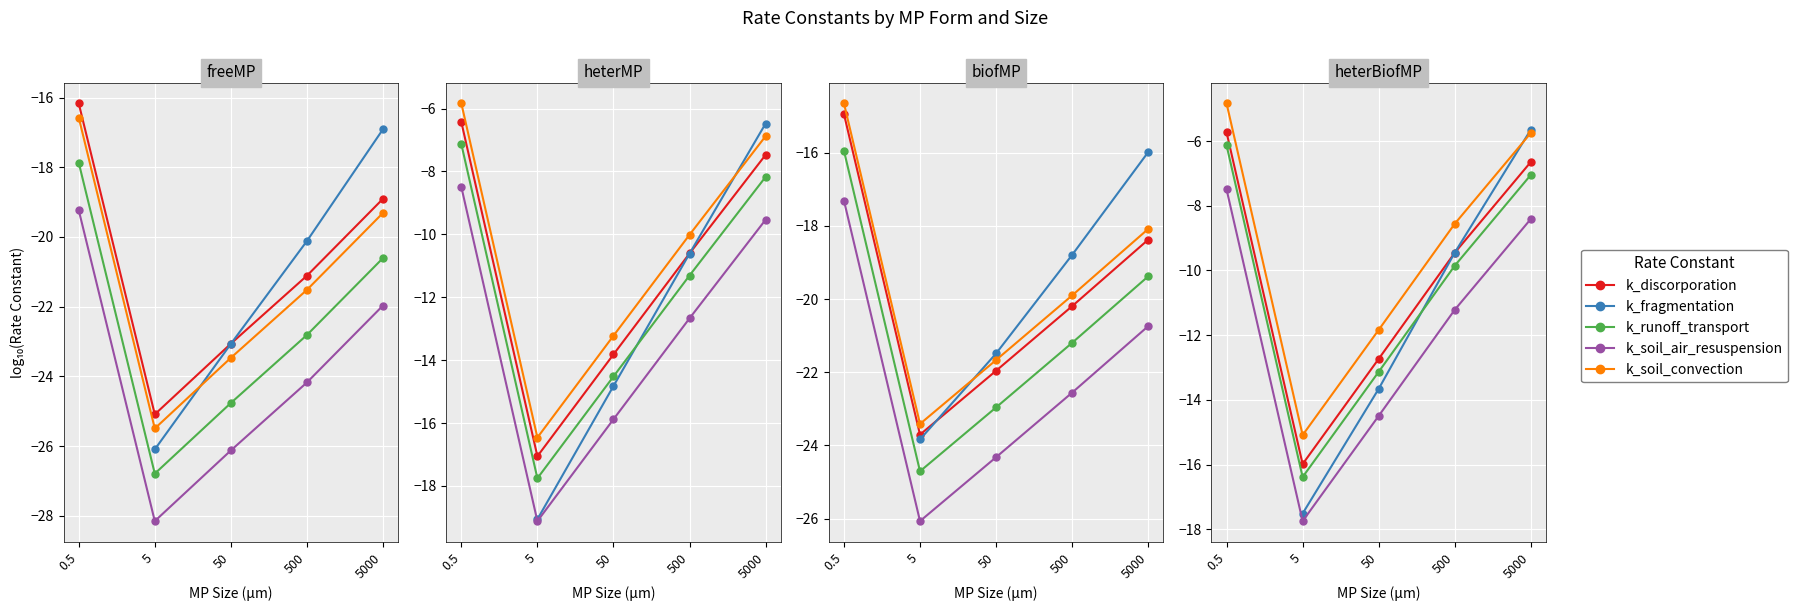

Rank the series at 5000 from highest to lowest value.

k_fragmentation, k_soil_convection, k_discorporation, k_runoff_transport, k_soil_air_resuspension